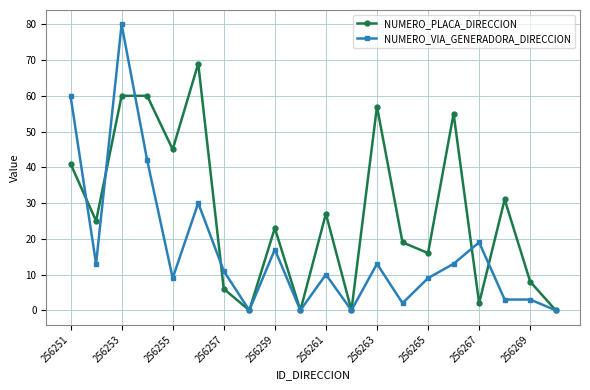

What is the maximum value for NUMERO_VIA_GENERADORA_DIRECCION?

80